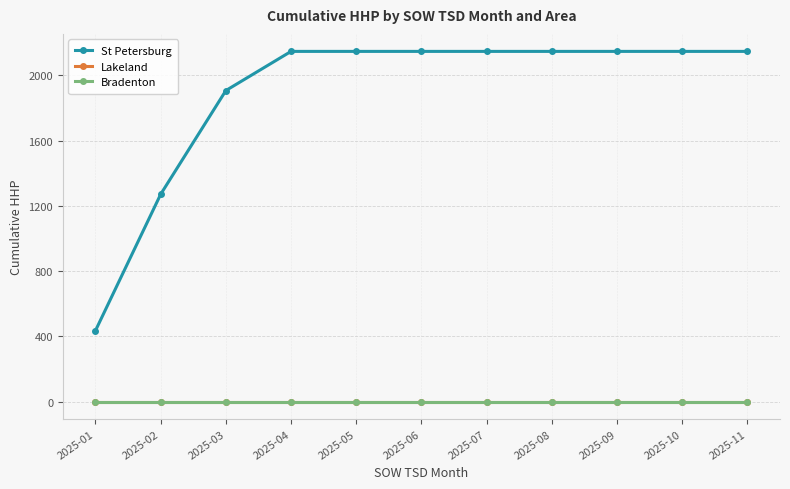

How many lines are shown in the chart?

3